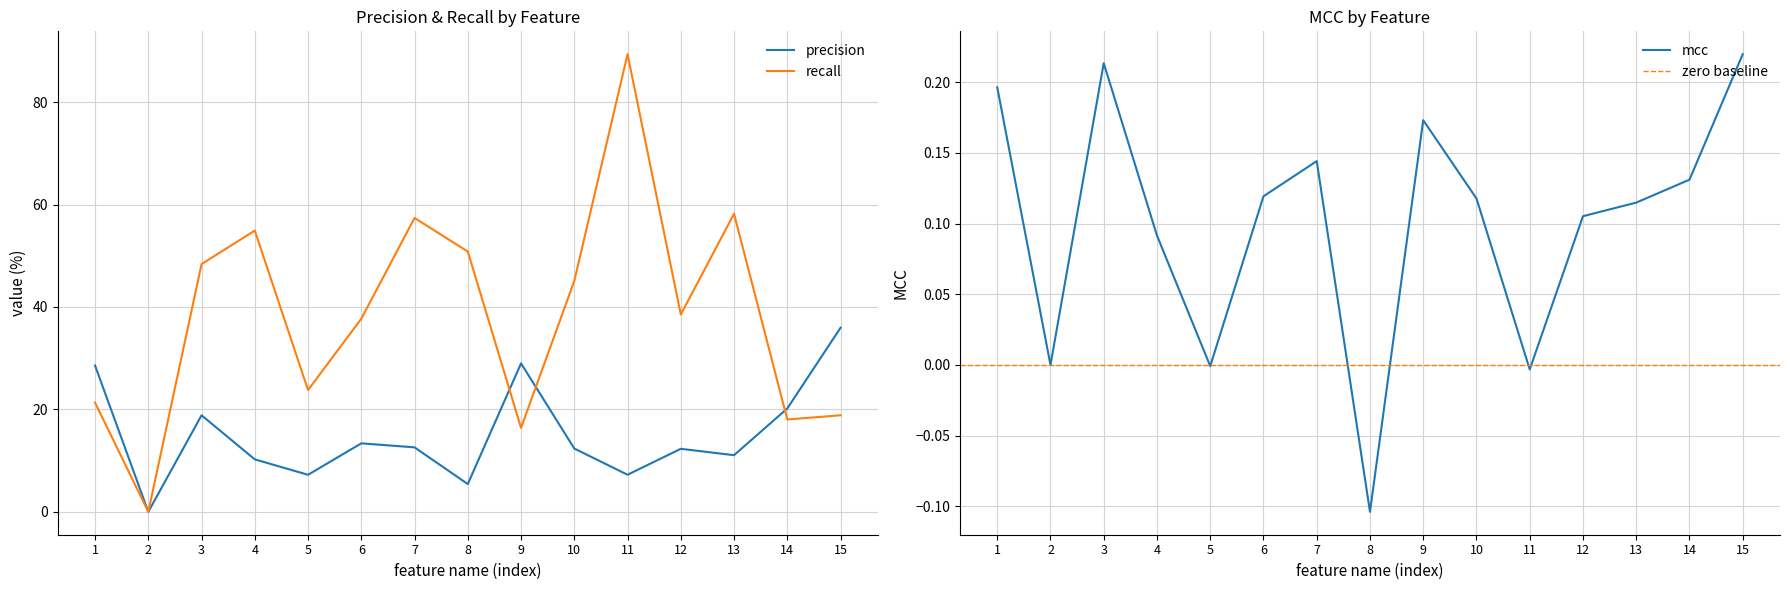

How many lines are shown in the chart?

3